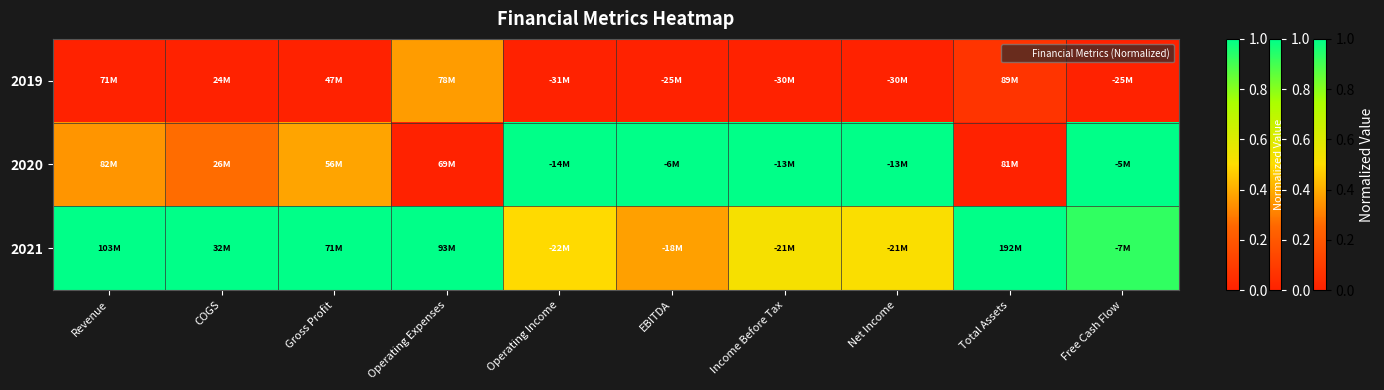

Which series has the largest total across all categories?

2021